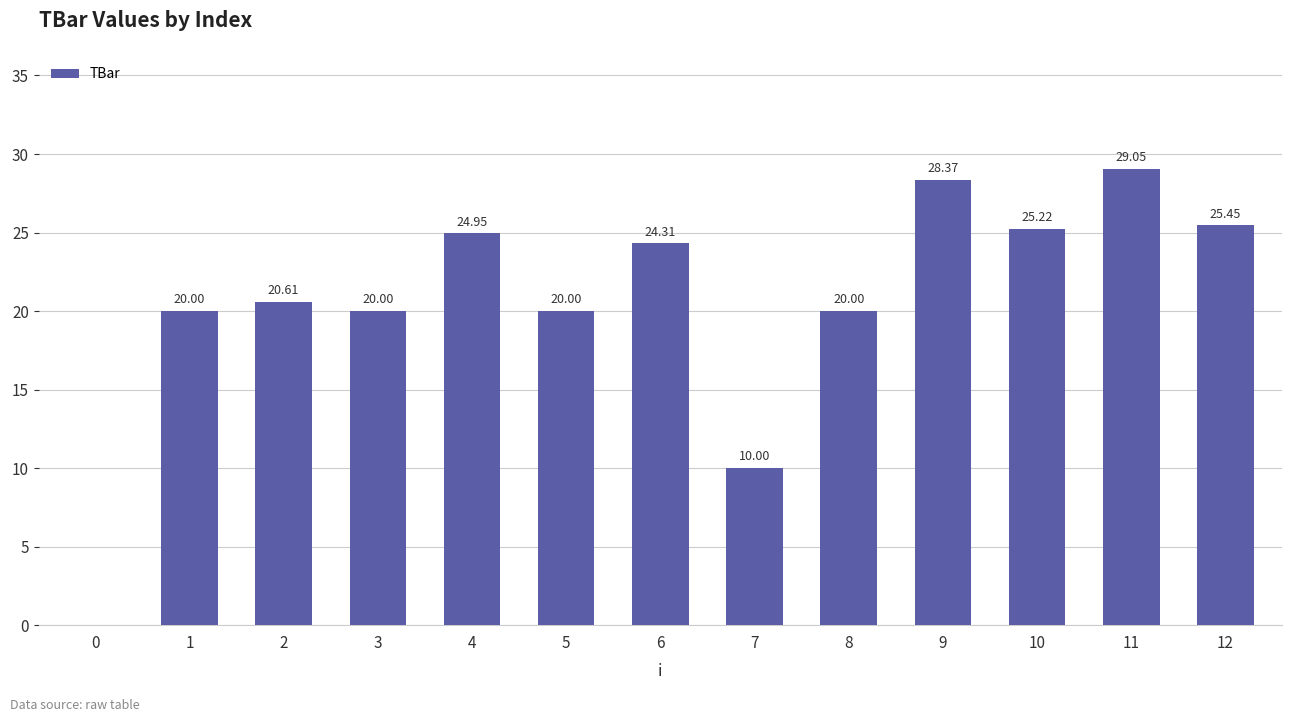

How many data points does each series have?

13